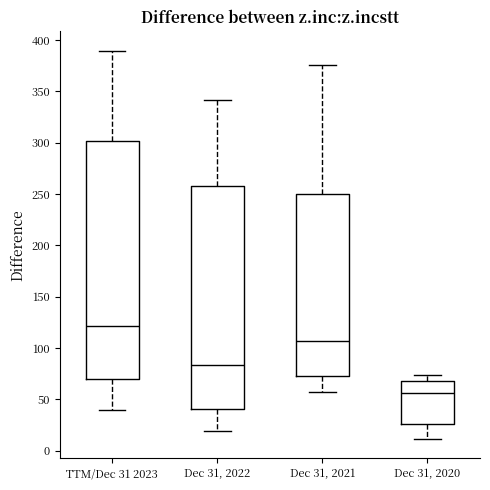

Comparing the boxes themselves (not the whiskers), which one is the tallest?

TTM/Dec 31 2023